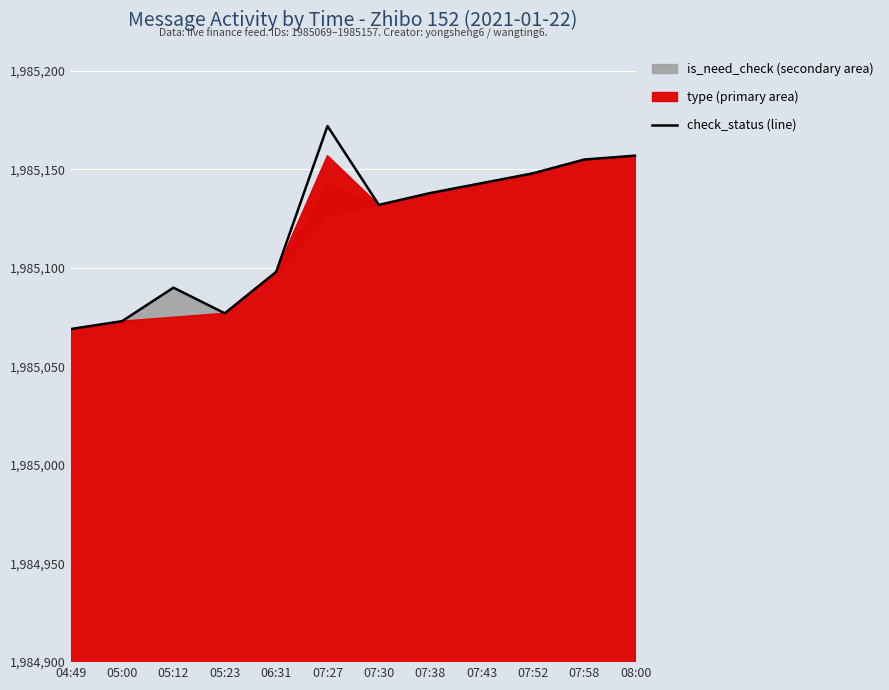

What value does the data have at 05:00, to the nearest 10?

1985070